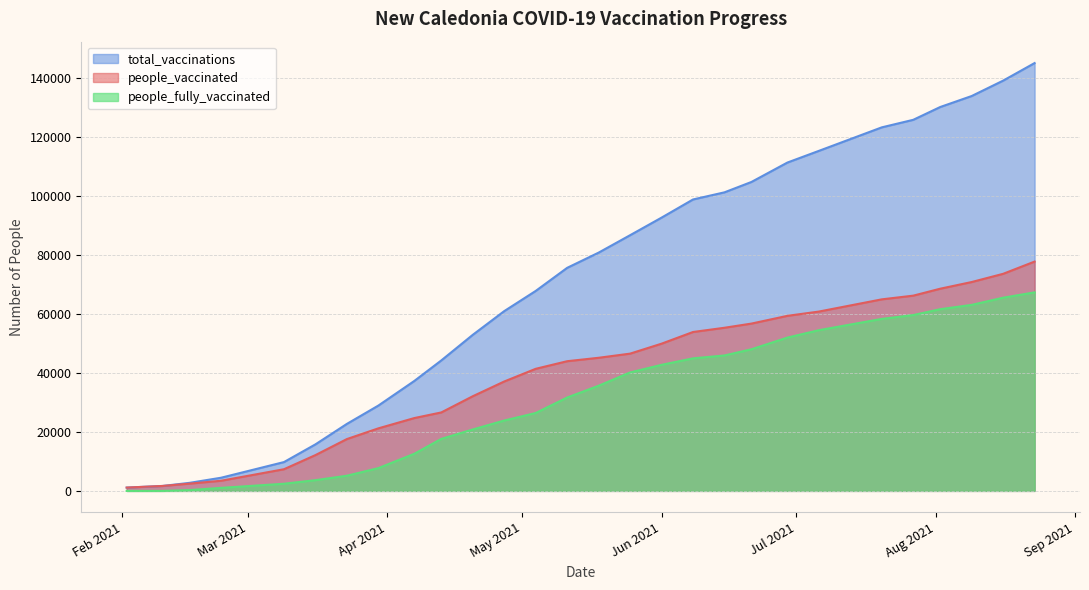

True or false: total_vaccinations and people_fully_vaccinated cross at least once.

False